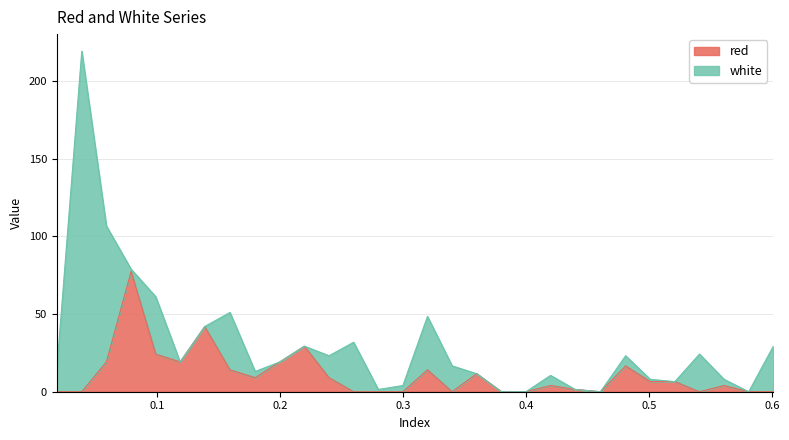

What is the highest value of the red series?

77.4